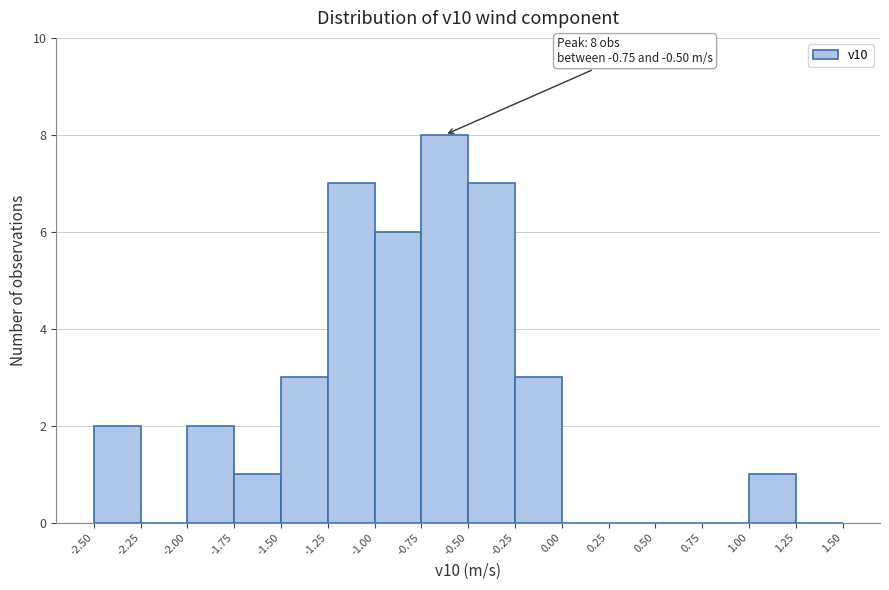

Over which range of the x-axis is the bar tallest?

-0.75 to -0.50